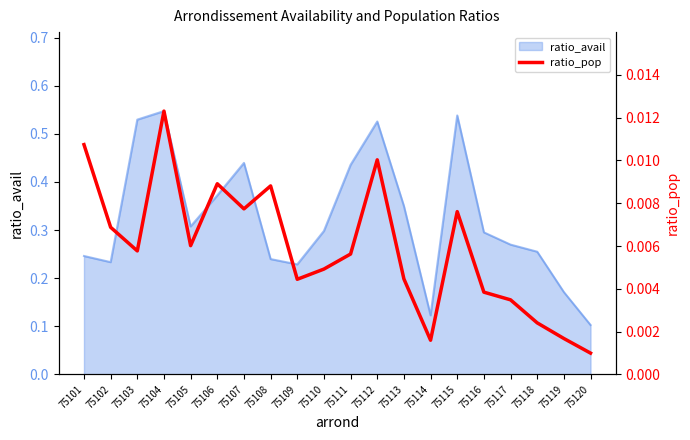

True or false: ratio_avail has a value of 0.3 at 75103.

False